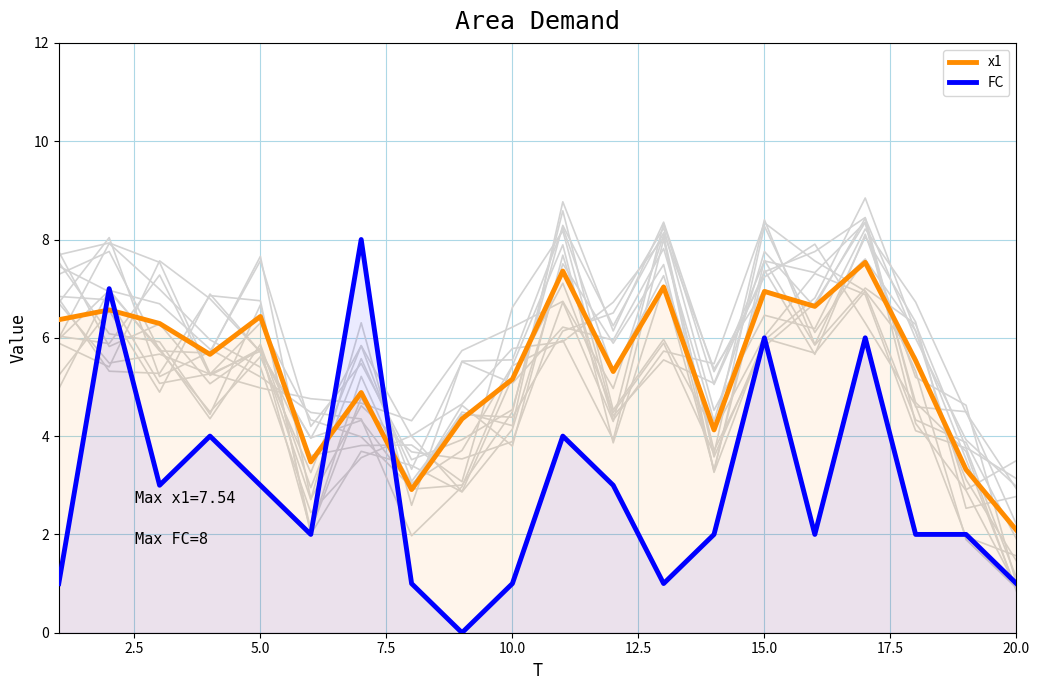

What is the highest value of the FC series?

8.0